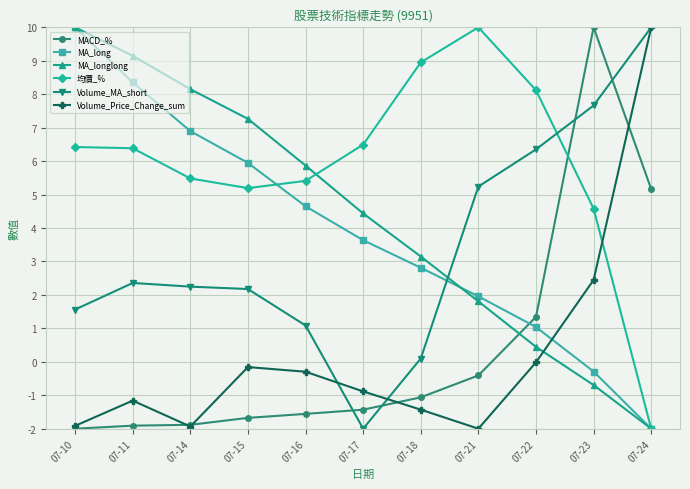

What is the value of the Volume_MA_short point at the 2nd from the left?

2.4